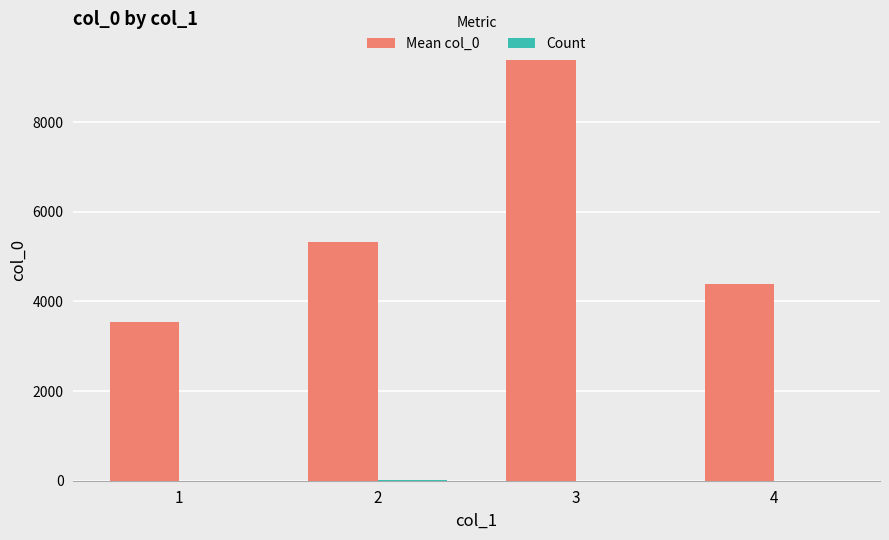

Which series has the largest total across all categories?

Mean col_0